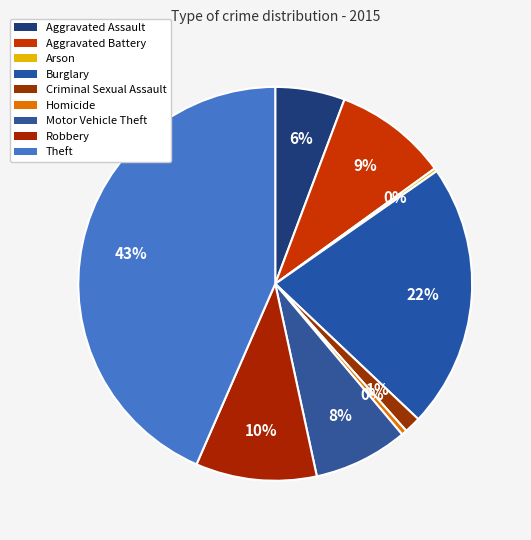

To the nearest percent, what is the combined percentage of Motor Vehicle Theft and Arson?

8%